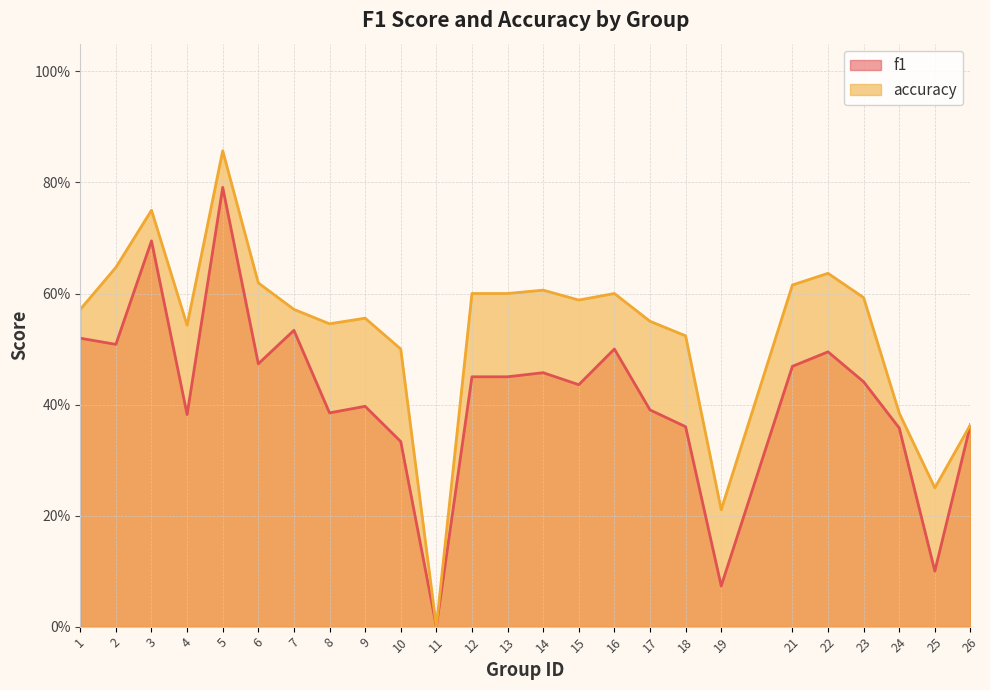

What is the difference between the maximum and minimum values in the accuracy series?

0.9